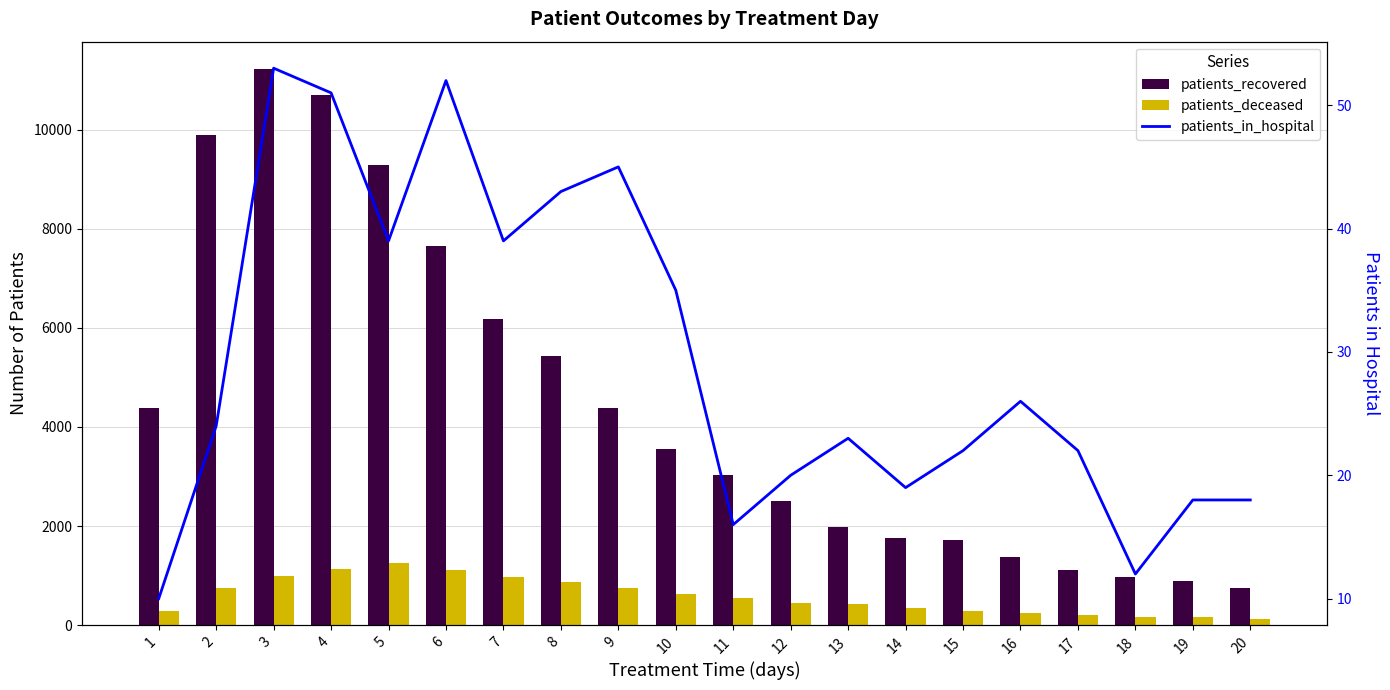

Which has a higher value, 3 or 12?

3